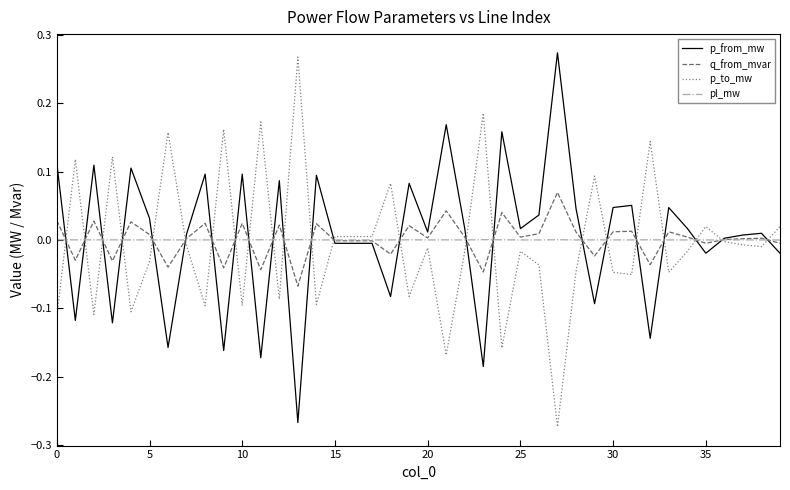

Is this an area chart (filled region under the line)?

No